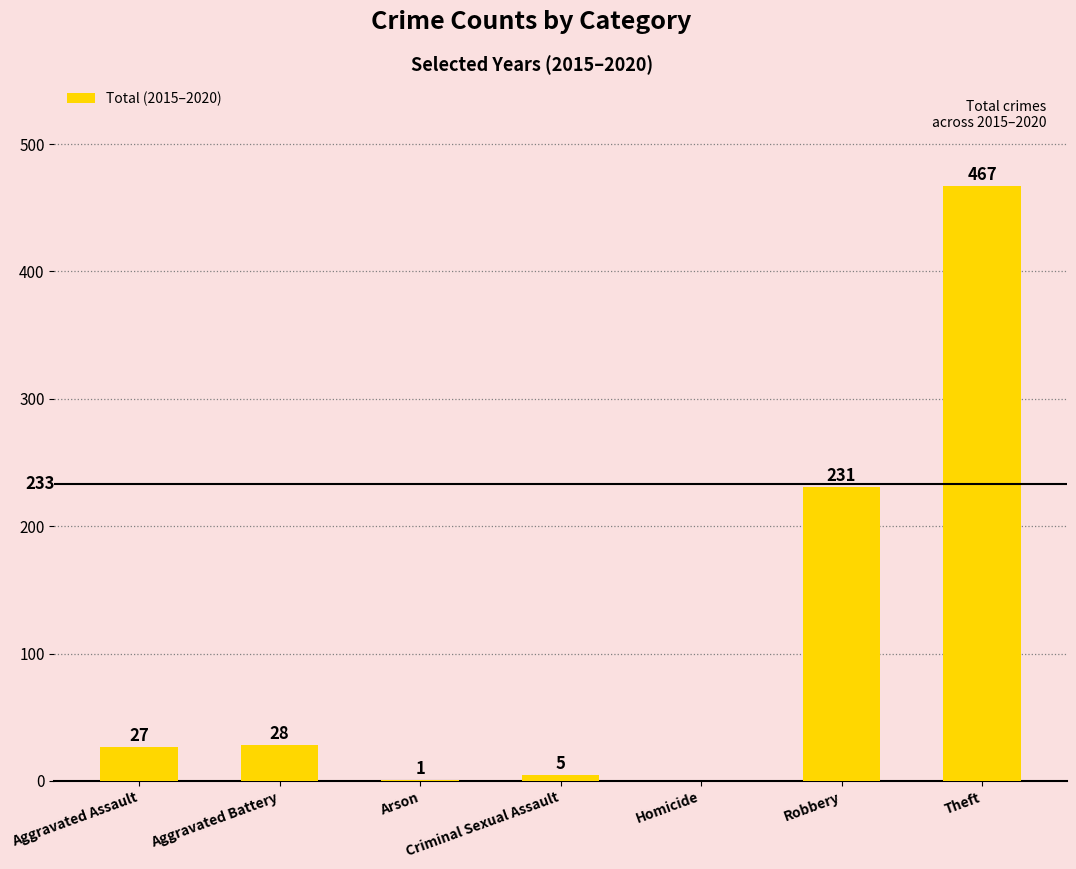

Reading left to right, what are all the values shown in this chart?

27	28	1	5	0	231	467